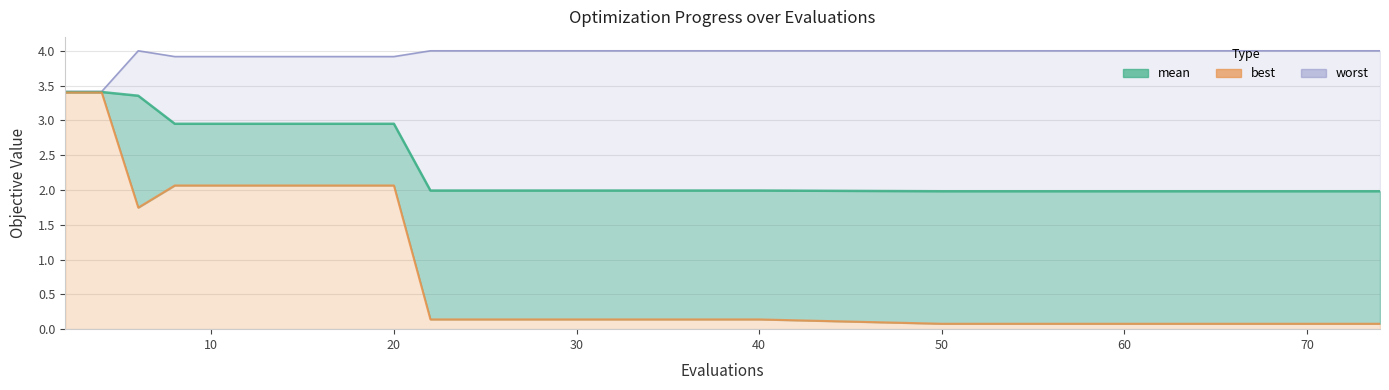

The best series shows 0.2 at 40. True or false?

False